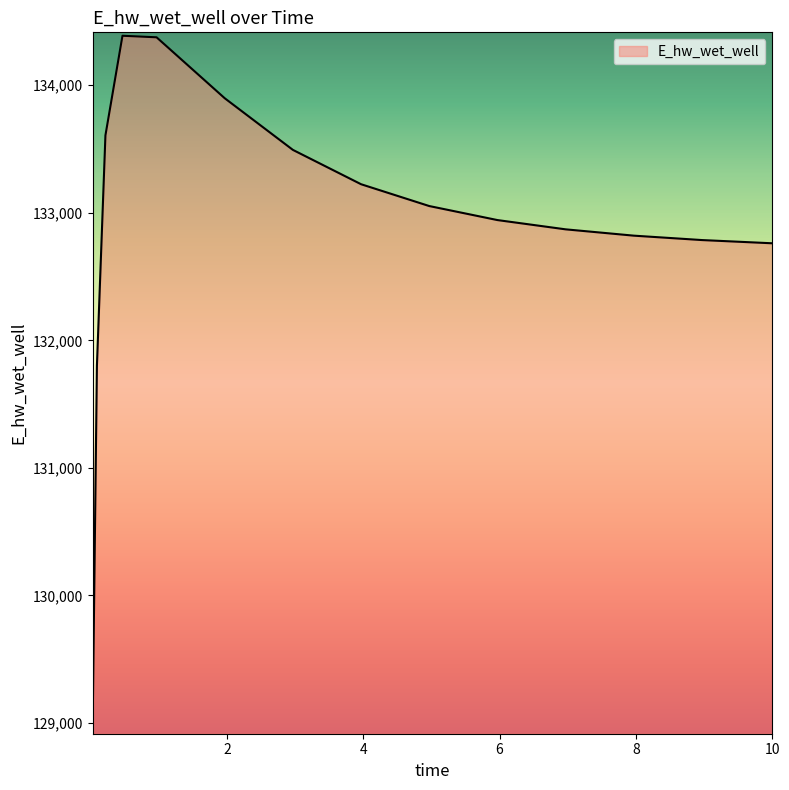

What is the difference between the maximum and minimum values?

5406.7